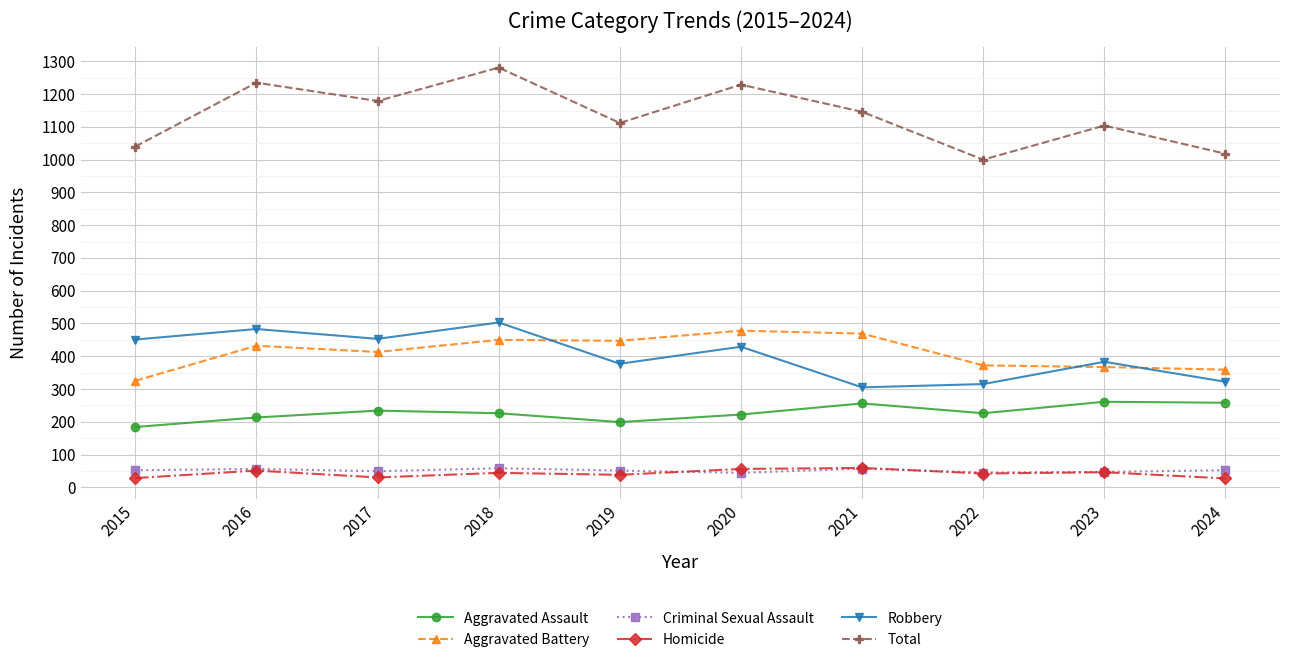

Which series changed the most between 2017 and 2019?

Robbery